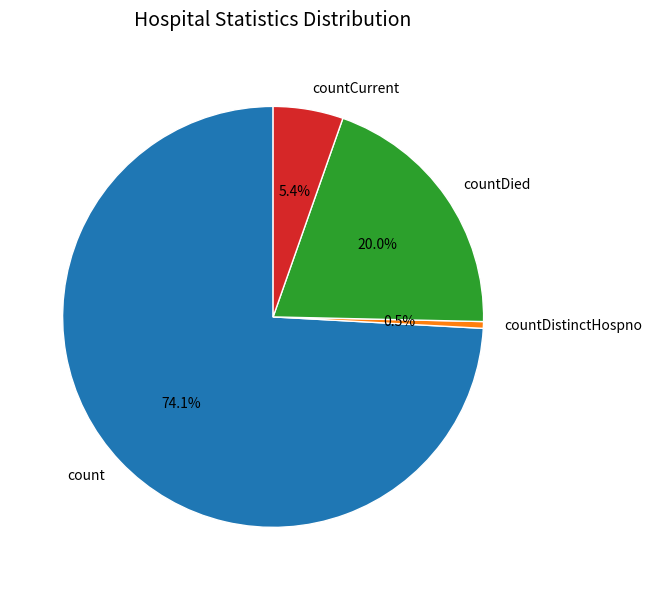

Which has a higher value, countDied or count?

count